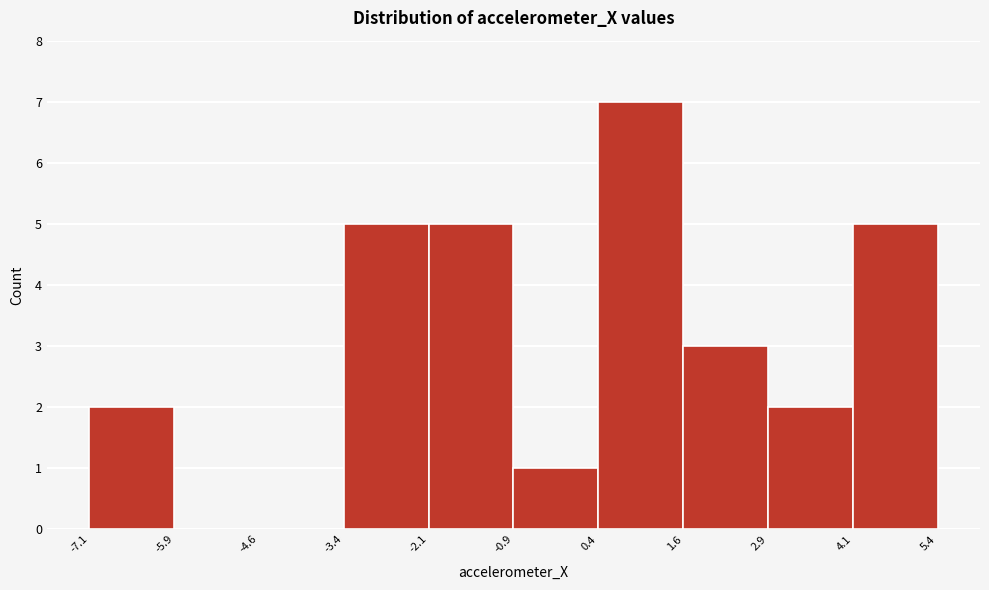

Which range on the x-axis has the tallest bar?

0.4 to 1.6